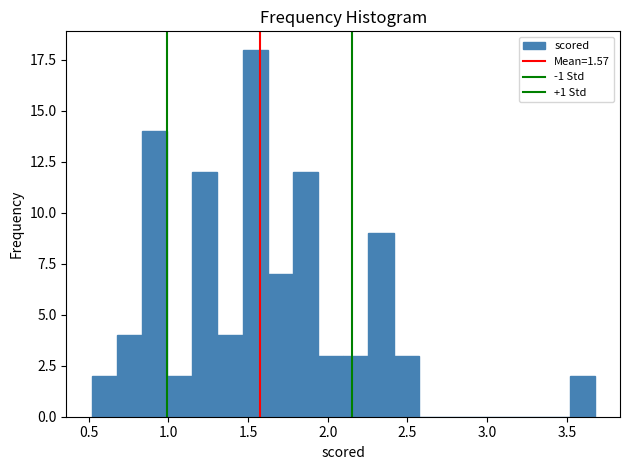

Around what value on the x-axis is the tallest bar? Give the approximate position of its centre, as read against the axis.

1.55